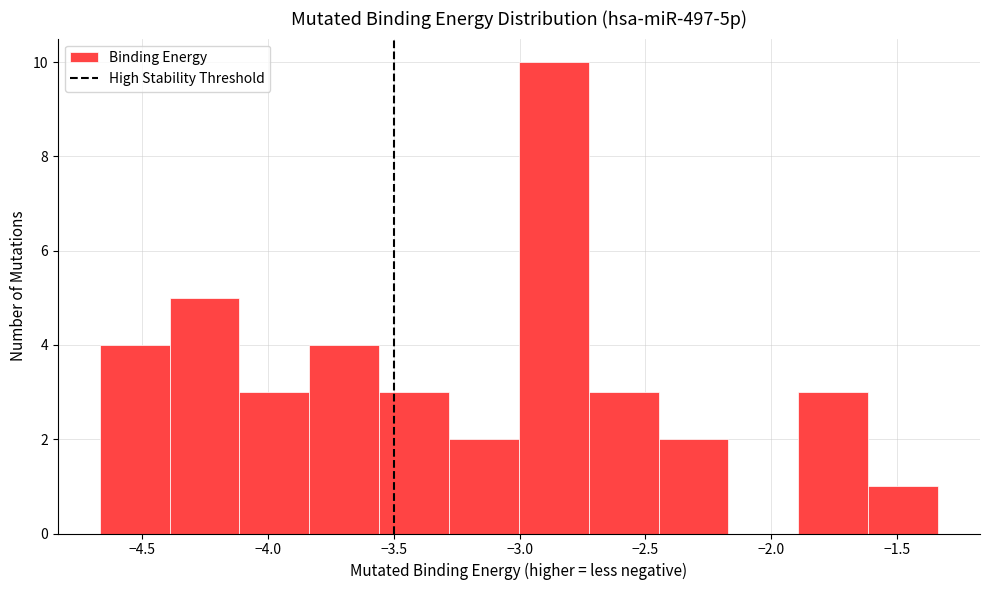

Reading left to right, transcribe this chart: for each bar, give the range it covers on the x-axis and its height. Neither the bar edges nor the heights are printed on the chart, so give them approximately, as read against the axes.

-4.65 to -4.40: 4
-4.40 to -4.10: 5
-4.10 to -3.85: 3
-3.85 to -3.55: 4
-3.55 to -3.30: 3
-3.30 to -3.00: 2
-3.00 to -2.70: 10
-2.70 to -2.45: 3
-2.45 to -2.15: 2
-2.15 to -1.90: 0
-1.90 to -1.60: 3
-1.60 to -1.35: 1